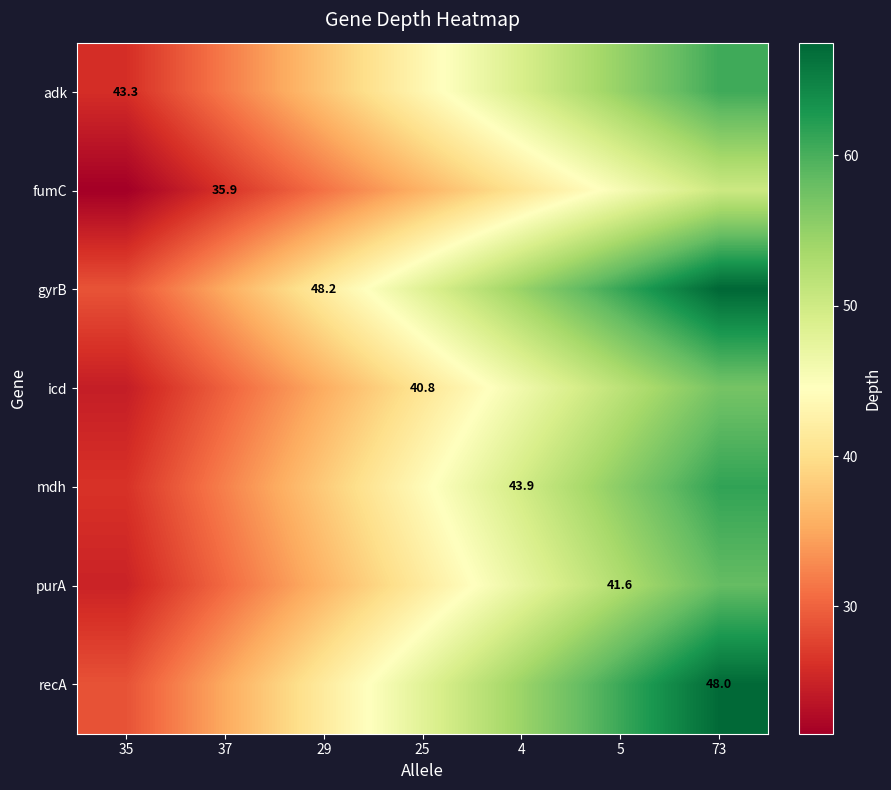

Rank the series at 25 from lowest to highest value.

fumC, icd, purA, adk, mdh, recA, gyrB